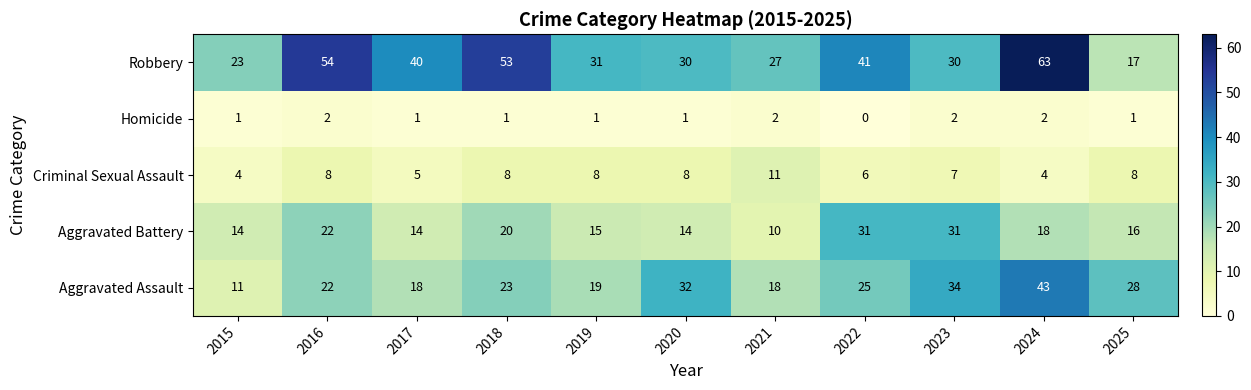

The Homicide series shows 0 at 2025. True or false?

False